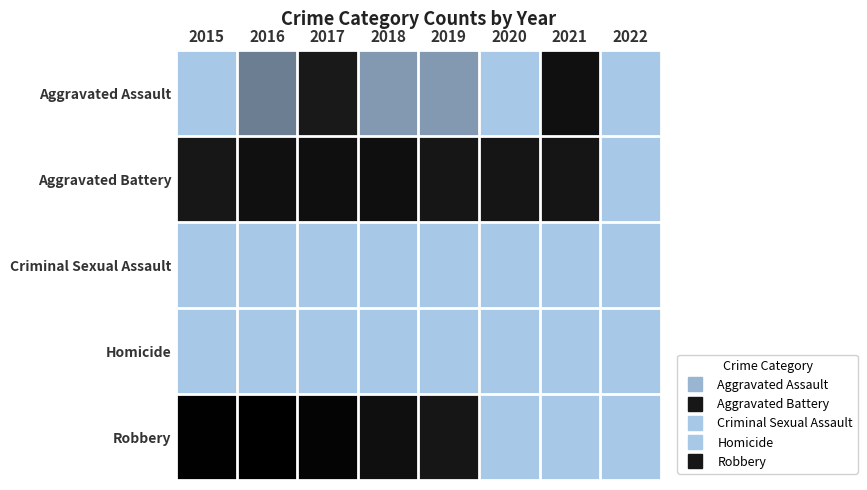

What is the difference between the highest and lowest values at 2021?

0.7